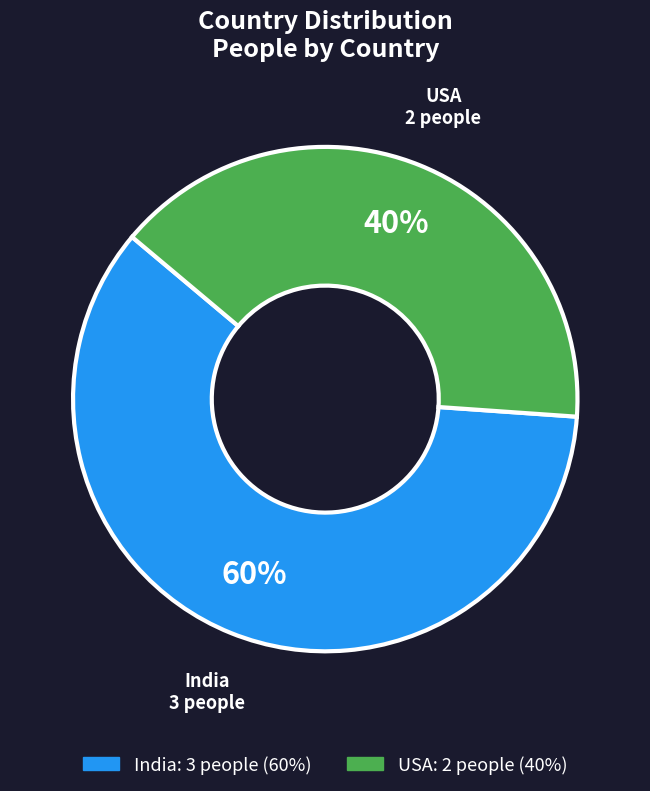

Count the number of slices in the pie.

2